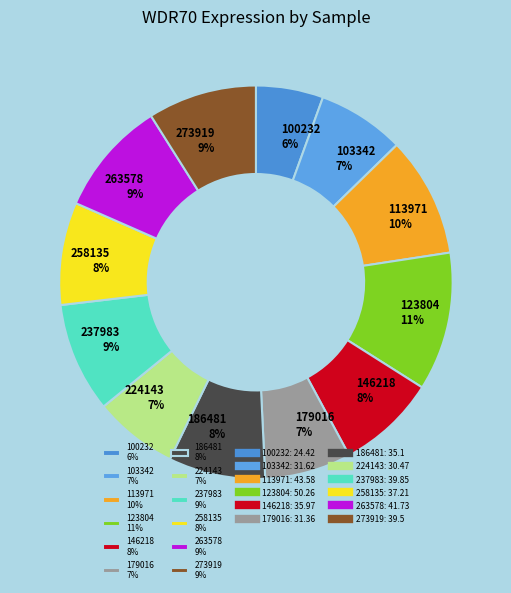

Approximately how many times larger is the value at 146218 compared to 237983?

0.9